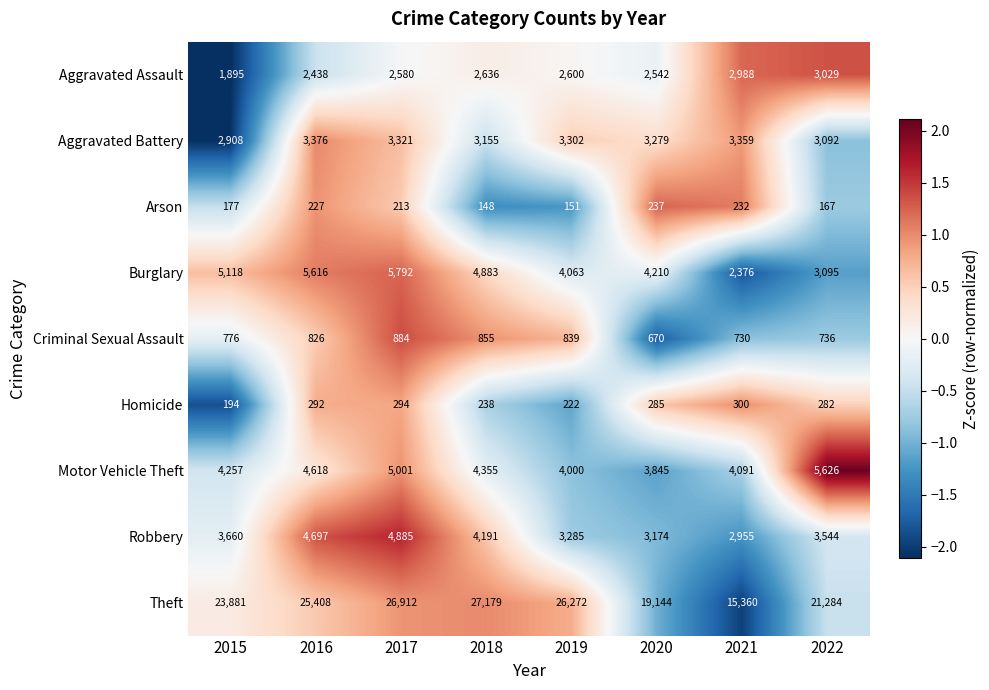

How many series are shown in this chart?

9